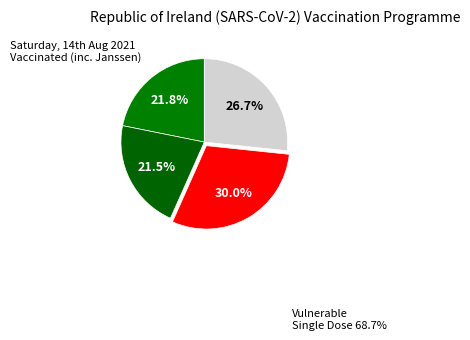

How many segments does this pie chart have?

4